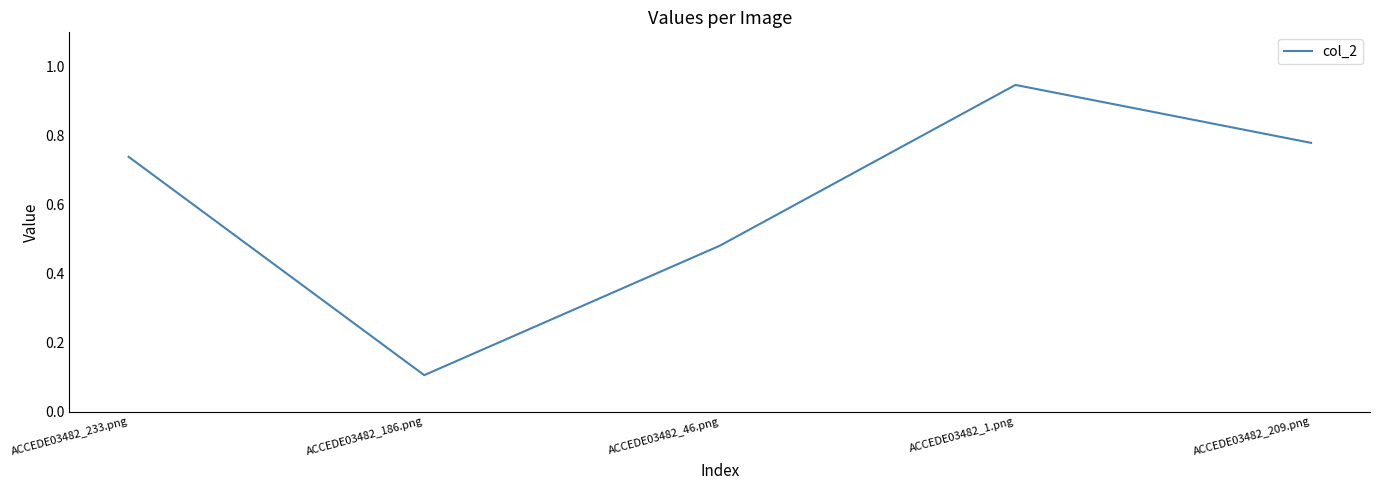

What is the sum of the values at ACCEDE03482_233.png and ACCEDE03482_209.png?

1.5